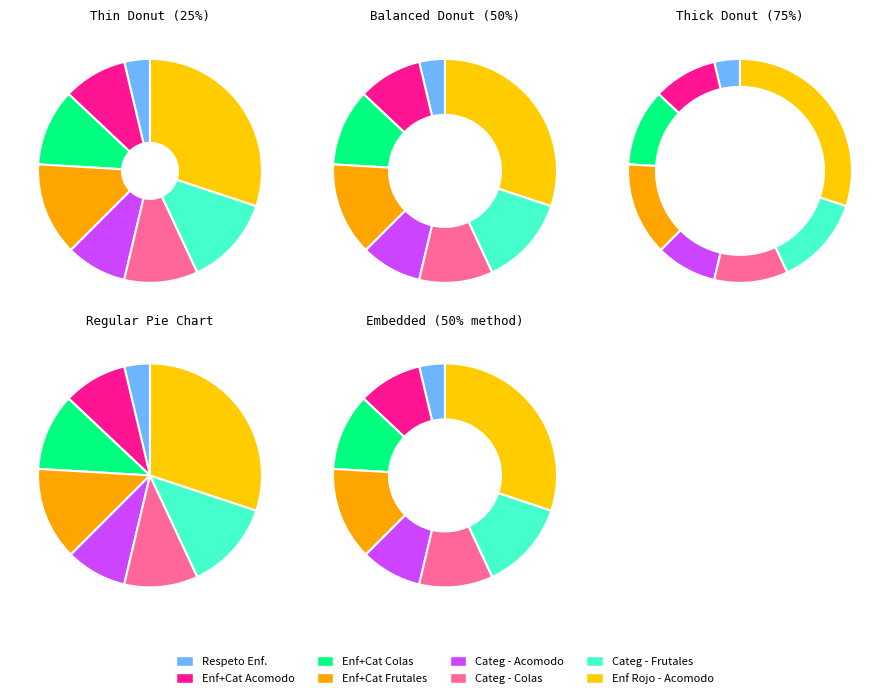

Do Categorizador - Acomodo and Enfriador Rojo - Acomodo together represent more than half of the pie?

No